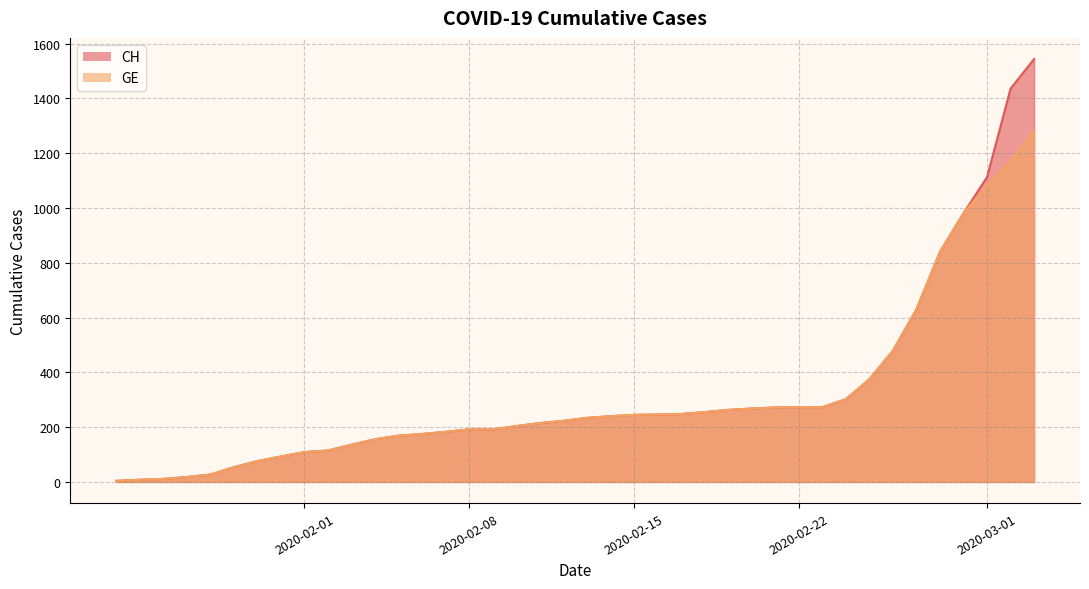

List the labels in order of GE value, smallest first.

2020-01-24, 2020-01-25, 2020-01-26, 2020-01-27, 2020-01-28, 2020-01-29, 2020-01-30, 2020-01-31, 2020-02-01, 2020-02-02, 2020-02-03, 2020-02-04, 2020-02-05, 2020-02-06, 2020-02-07, 2020-02-08, 2020-02-09, 2020-02-10, 2020-02-11, 2020-02-12, 2020-02-13, 2020-02-14, 2020-02-15, 2020-02-16, 2020-02-17, 2020-02-18, 2020-02-19, 2020-02-20, 2020-02-21, 2020-02-22, 2020-02-23, 2020-02-24, 2020-02-25, 2020-02-26, 2020-02-27, 2020-02-28, 2020-02-29, 2020-03-01, 2020-03-02, 2020-03-03